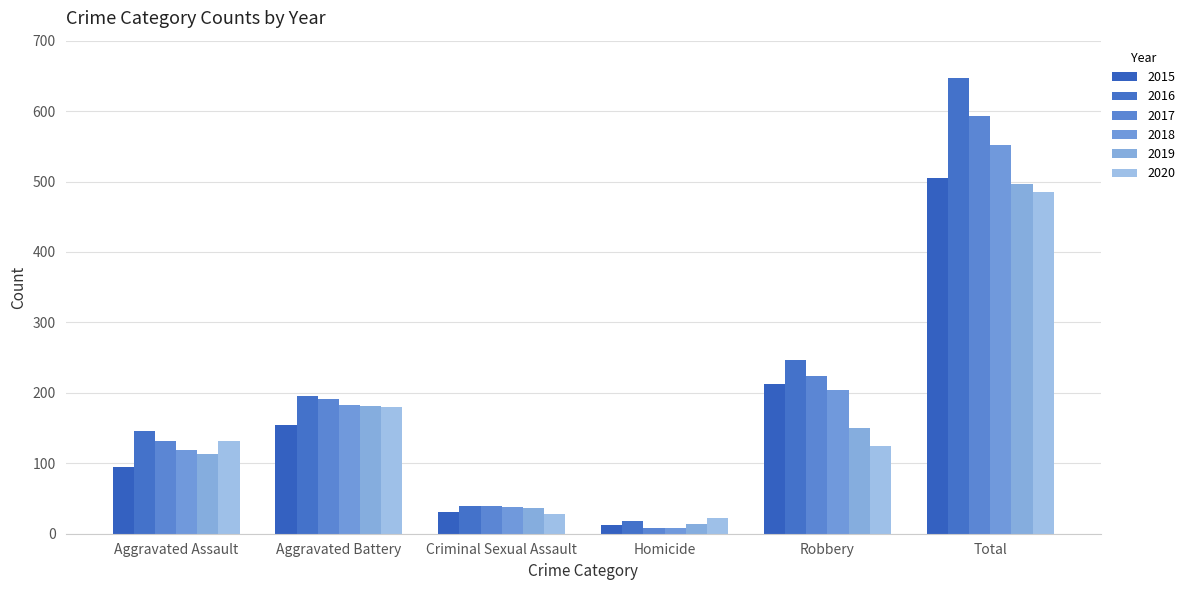

Which series has the largest range (max minus min)?

2016